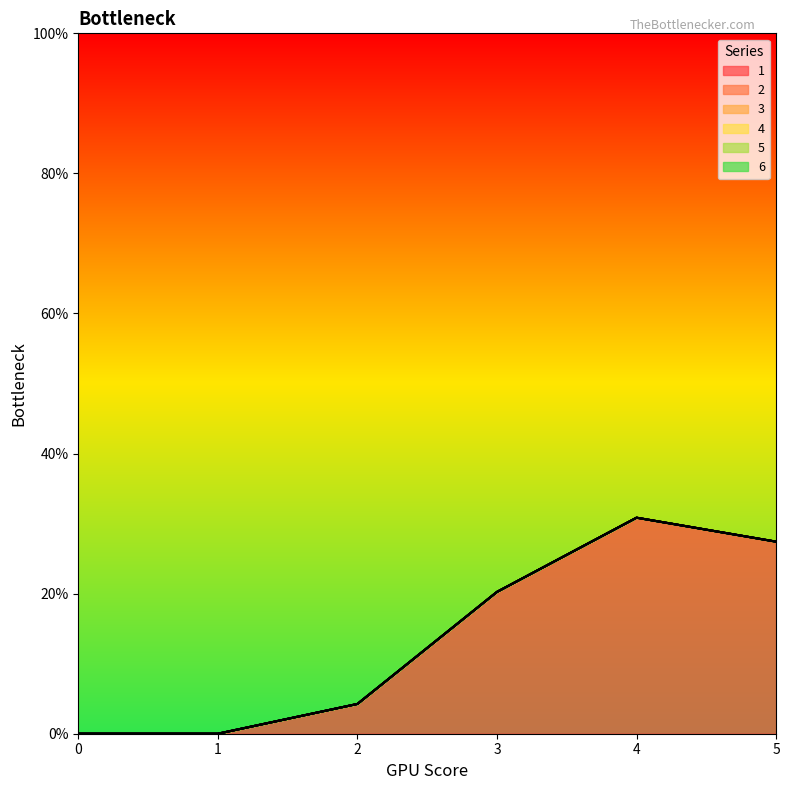

Does the chart display data point markers on the line(s)?

No